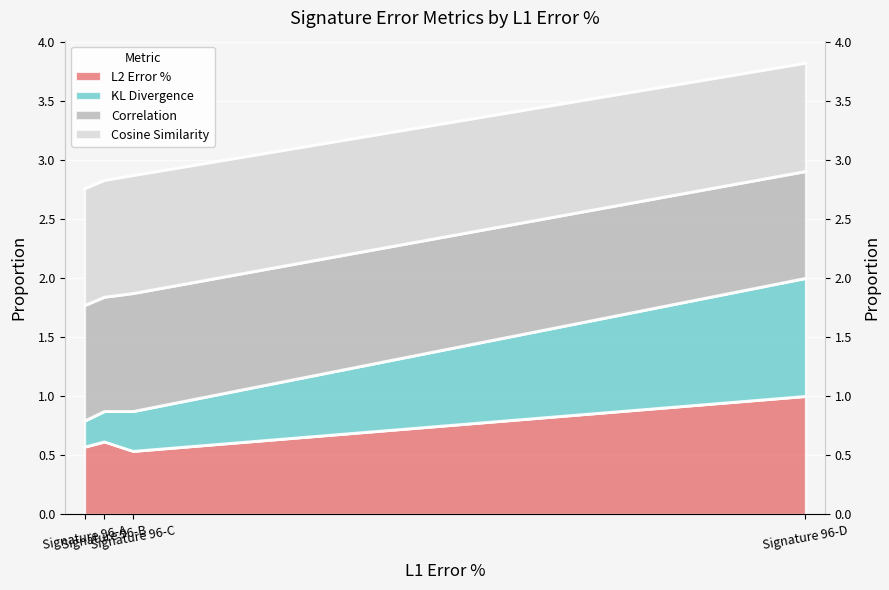

True or false: Cosine Similarity and L2 Error % intersect in this chart.

False